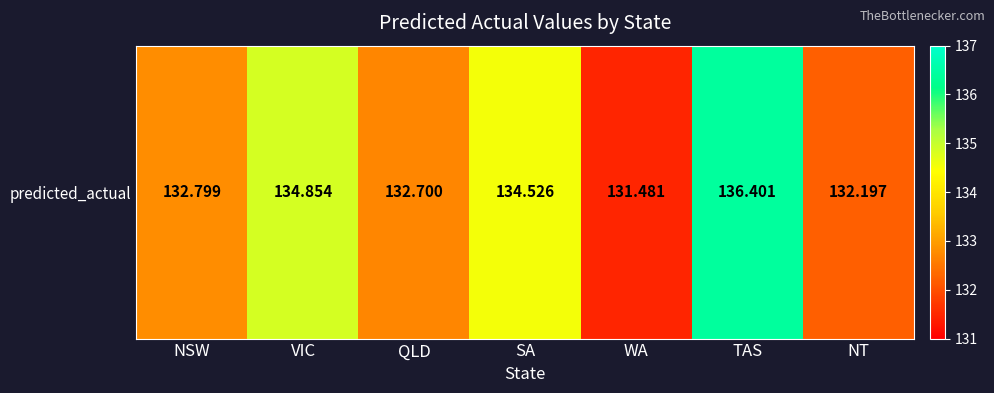

Approximately how many times larger is the value at NT compared to WA?

1.0